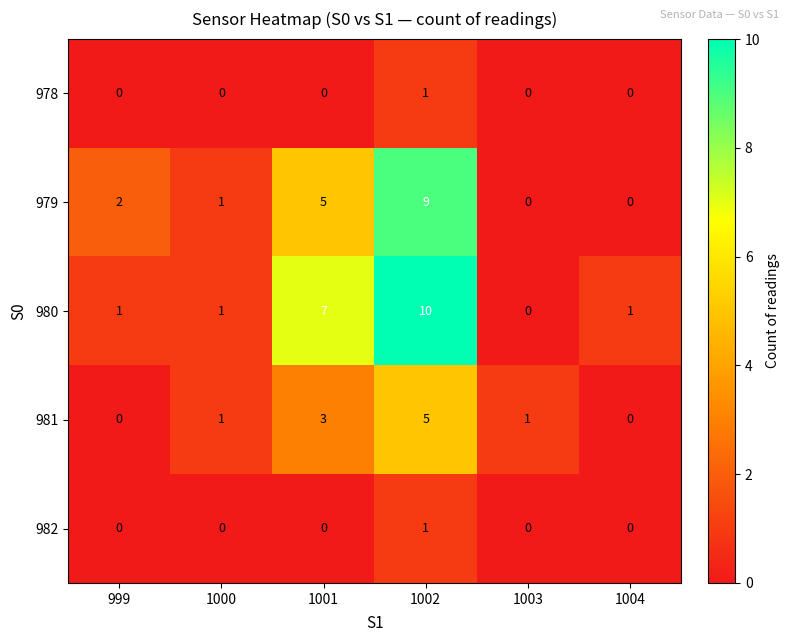

Which series has the widest spread of values?

980